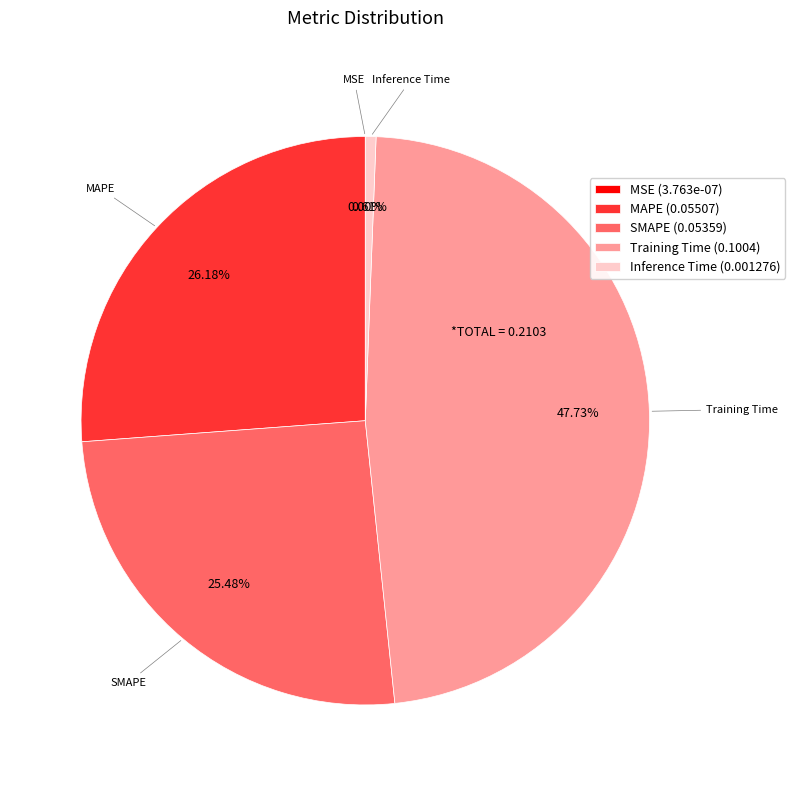

The SMAPE slice represents 39% of the pie. True or false?

False